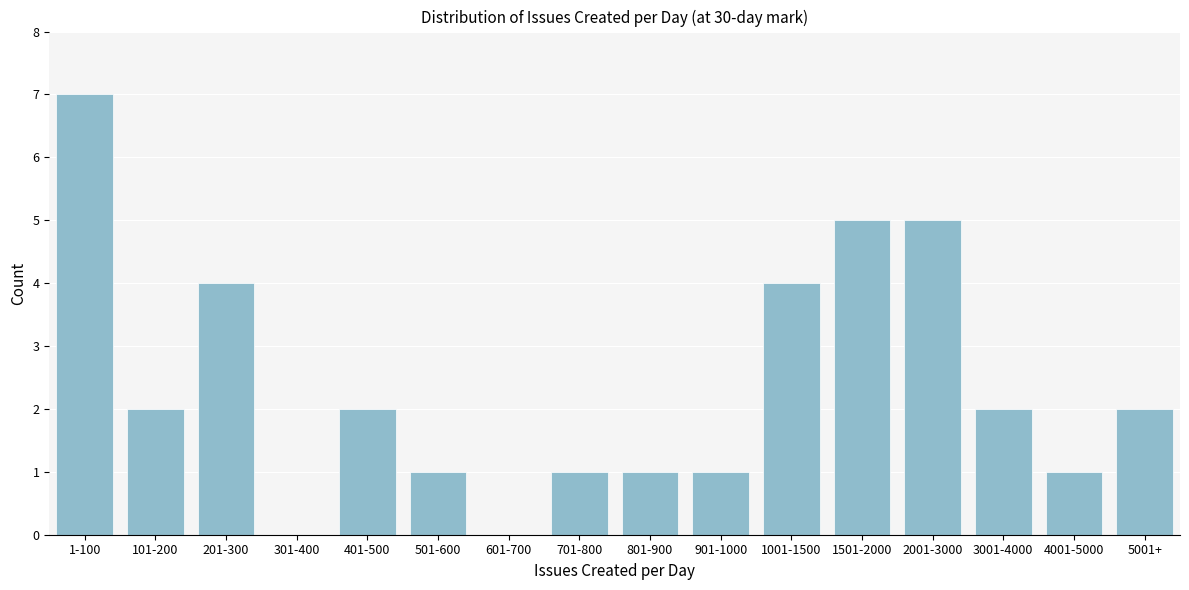

Reading right to left, extract all data points from this chart.

5001+=2	4001-5000=1	3001-4000=2	2001-3000=5	1501-2000=5	1001-1500=4	901-1000=1	801-900=1	701-800=1	601-700=0	501-600=1	401-500=2	301-400=0	201-300=4	101-200=2	1-100=7